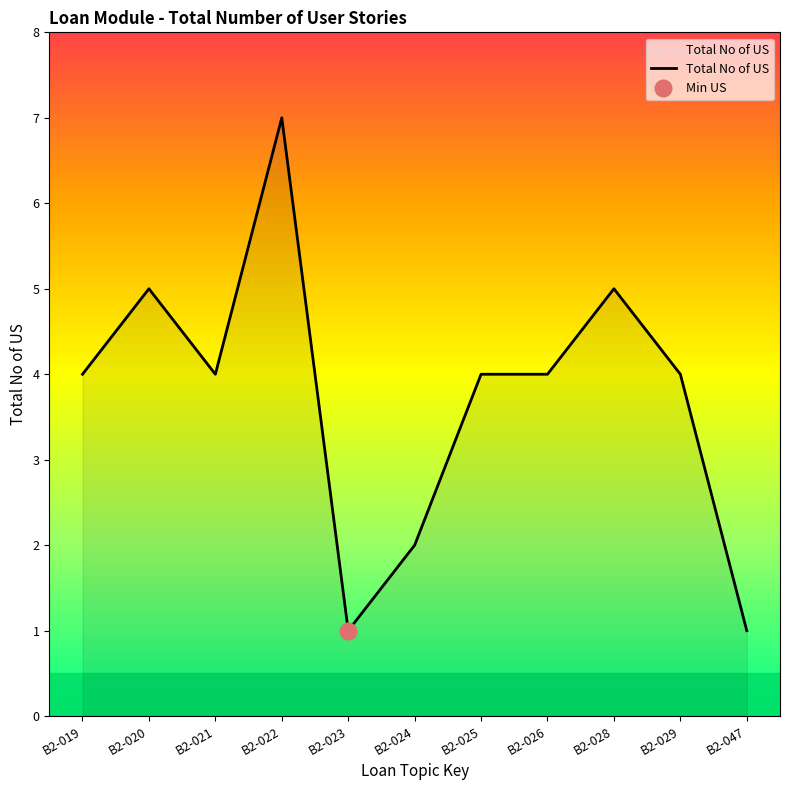

Does the chart display data point markers on the line(s)?

No